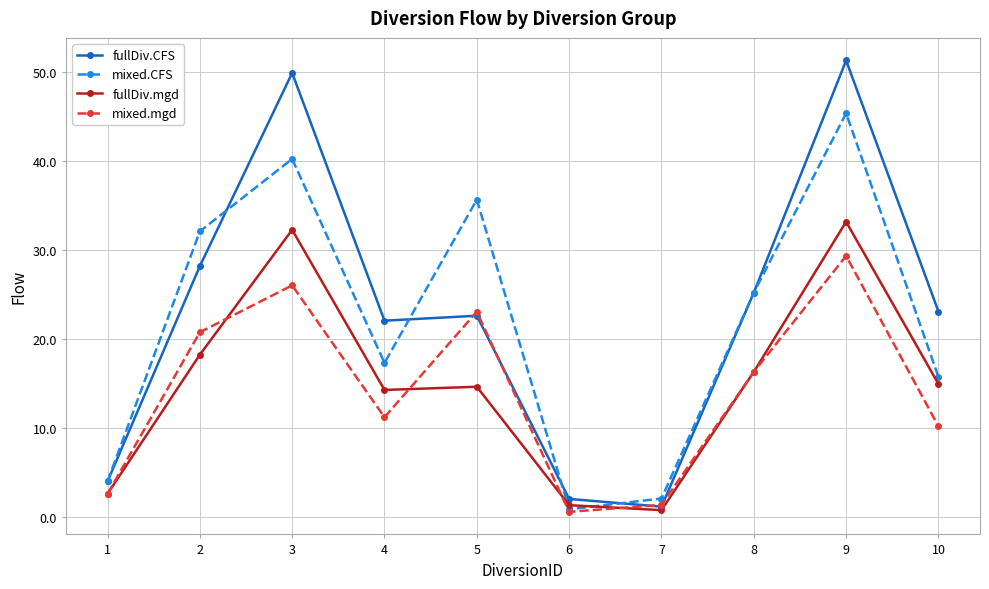

Which series has the largest total across all categories?

fullDiv.CFS